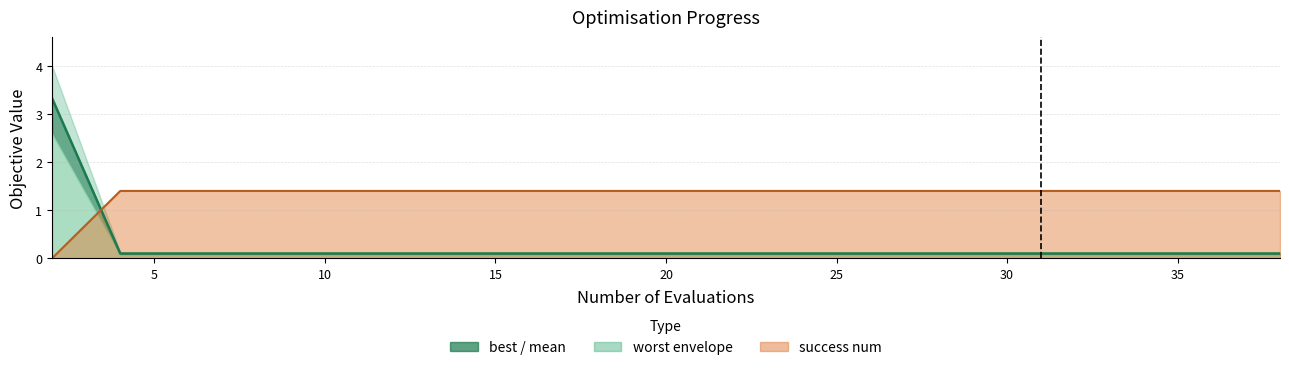

At which label is mean line closest to 1?

5